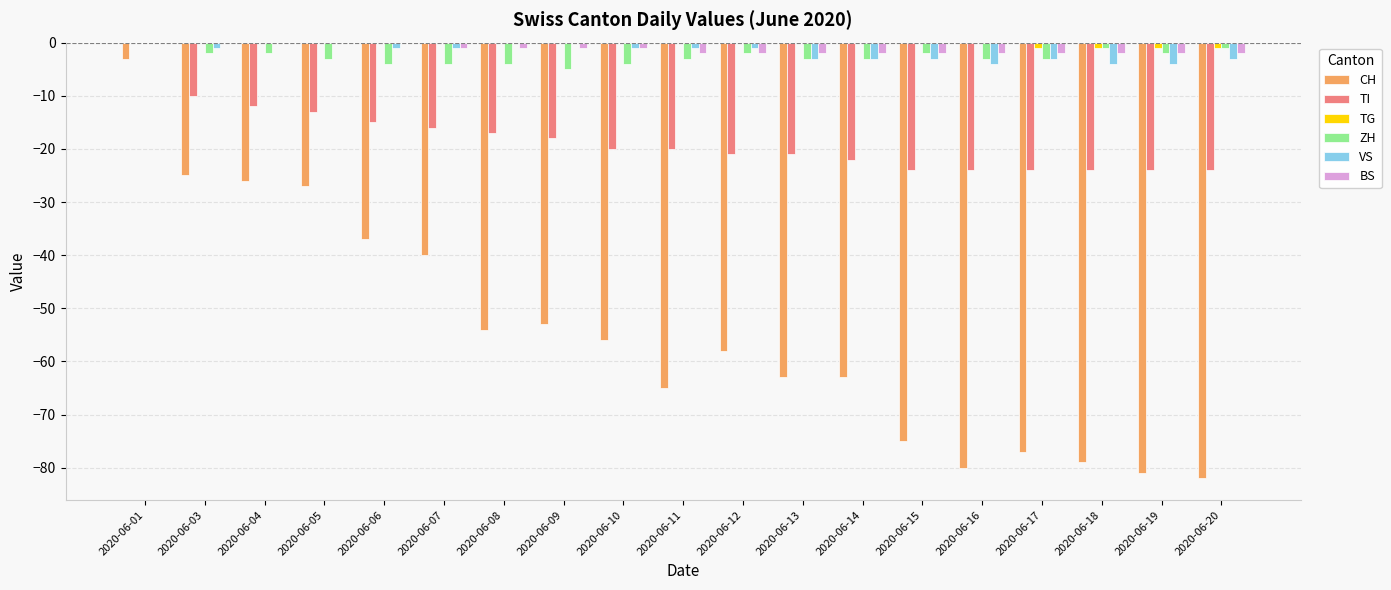

At which label does CH first exceed -58?

2020-06-01